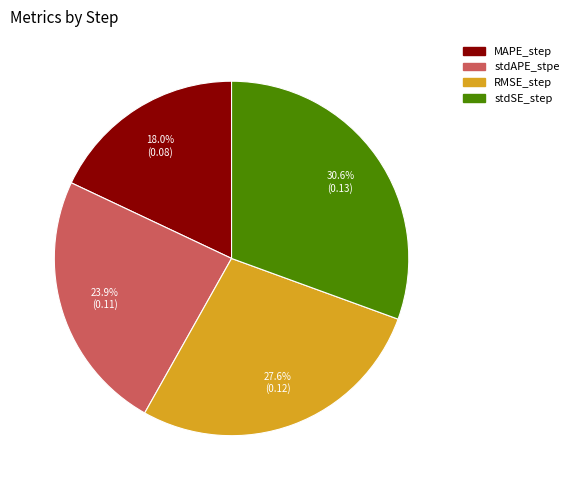

How many slices are in this pie chart?

4